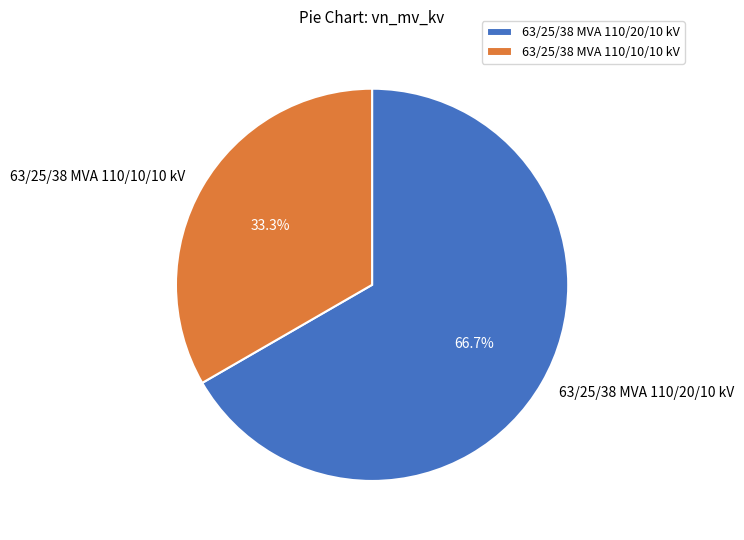

Is the sum of 63/25/38 MVA 110/20/10 kV and 63/25/38 MVA 110/10/10 kV greater than half?

Yes